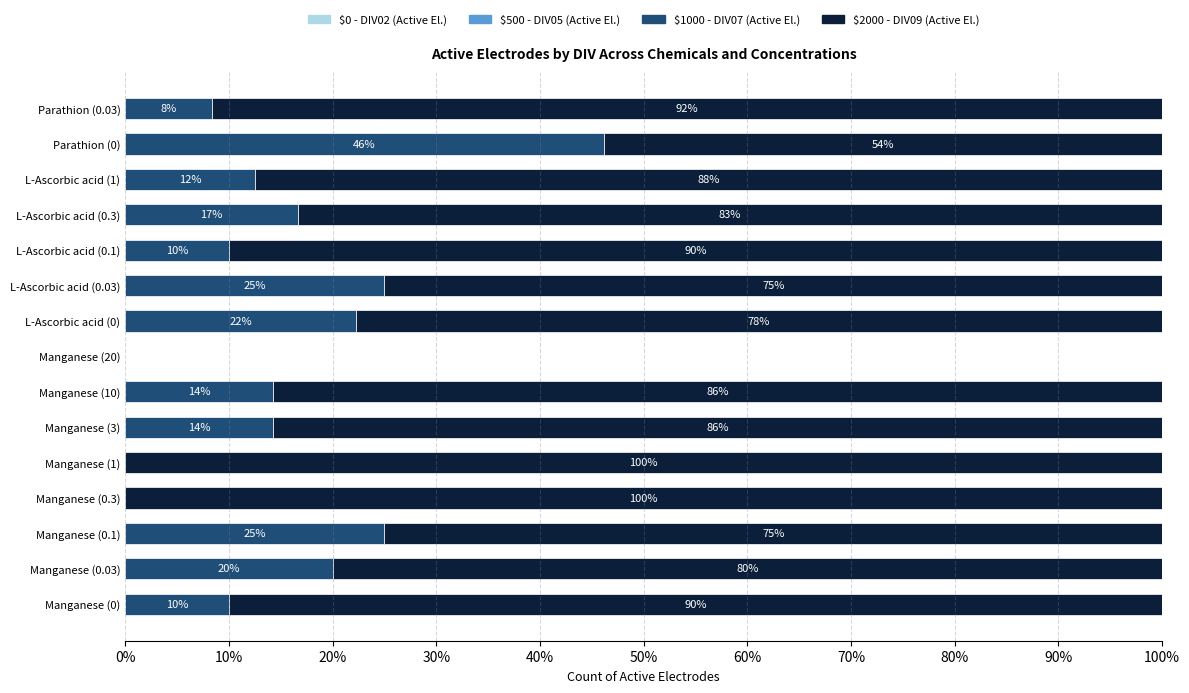

Where is $1000 - DIV07 (Active El.) nearest to the value 23?

L-Ascorbic acid (0)